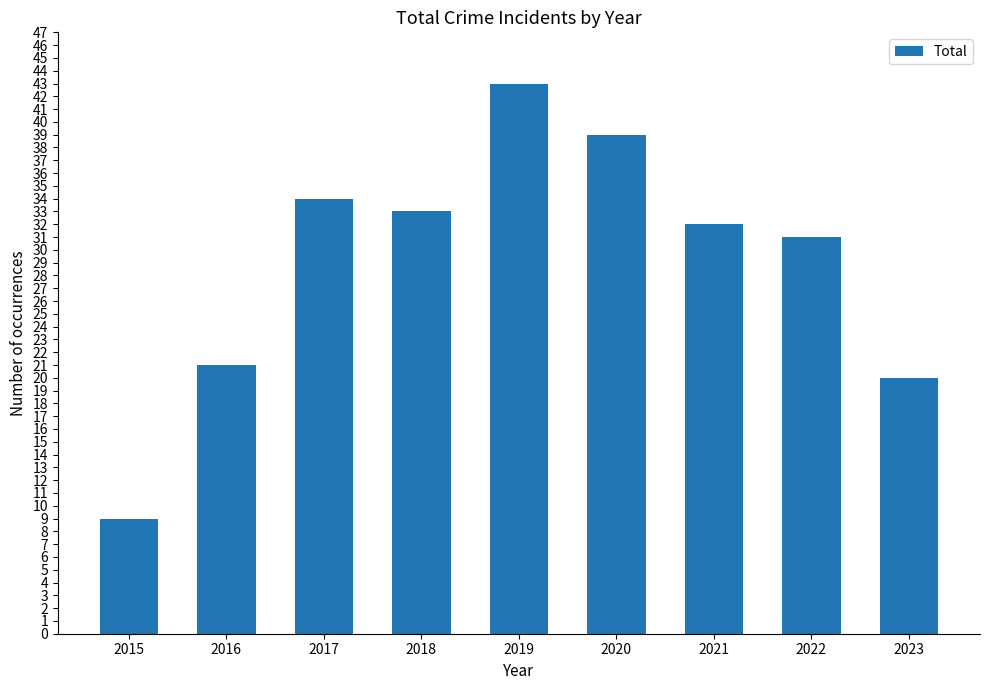

List the labels in order of value, smallest first.

2015, 2023, 2016, 2022, 2021, 2018, 2017, 2020, 2019